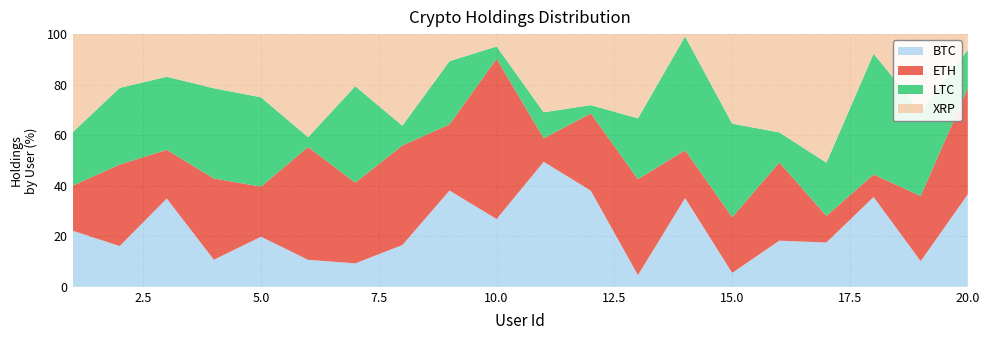

Reading left to right, transcribe all the data shown in this chart.

BTC: 1=2.0	2=2.5	3=2.9	4=0.9	5=2.3	6=1.1	7=0.9	8=2.1	9=3.2	10=1.1	11=4.8	12=4.6	13=0.5	14=3.9	15=0.7	16=2.3	17=1.0	18=3.2	19=1.3	20=4.1
ETH: 1=1.6	2=5.0	3=1.6	4=2.7	5=2.3	6=4.6	7=3.1	8=5.0	9=2.2	10=2.6	11=0.9	12=3.7	13=4.1	14=2.1	15=2.8	16=3.9	17=0.6	18=0.8	19=3.3	20=4.7
LTC: 1=1.9	2=4.7	3=2.4	4=3.0	5=4.1	6=0.4	7=3.7	8=1.0	9=2.1	10=0.2	11=1.0	12=0.4	13=2.6	14=5.0	15=4.7	16=1.5	17=1.2	18=4.3	19=4.3	20=1.7
XRP: 1=3.5	2=3.3	3=1.4	4=1.8	5=2.9	6=4.2	7=2.0	8=4.6	9=0.9	10=0.2	11=3.0	12=3.4	13=3.6	14=0.1	15=4.5	16=4.9	17=2.9	18=0.7	19=3.9	20=0.7